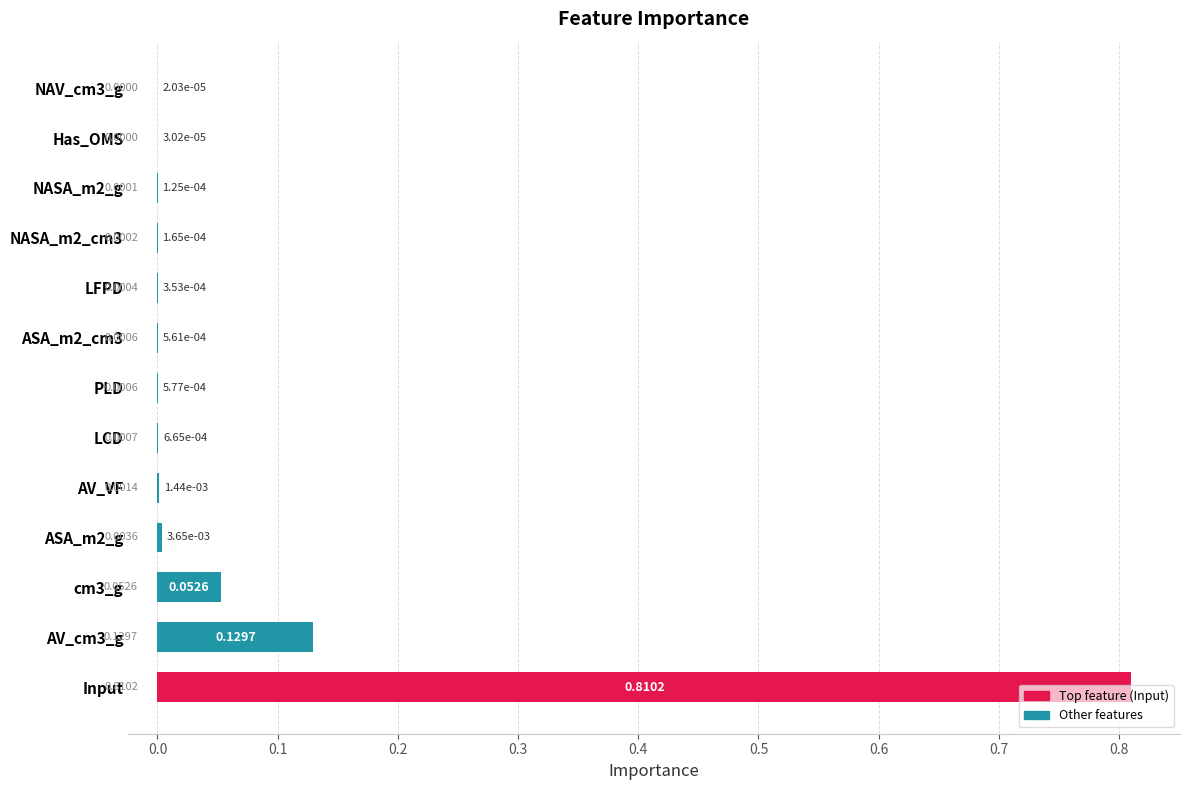

Which category has the highest value across all series?

Input